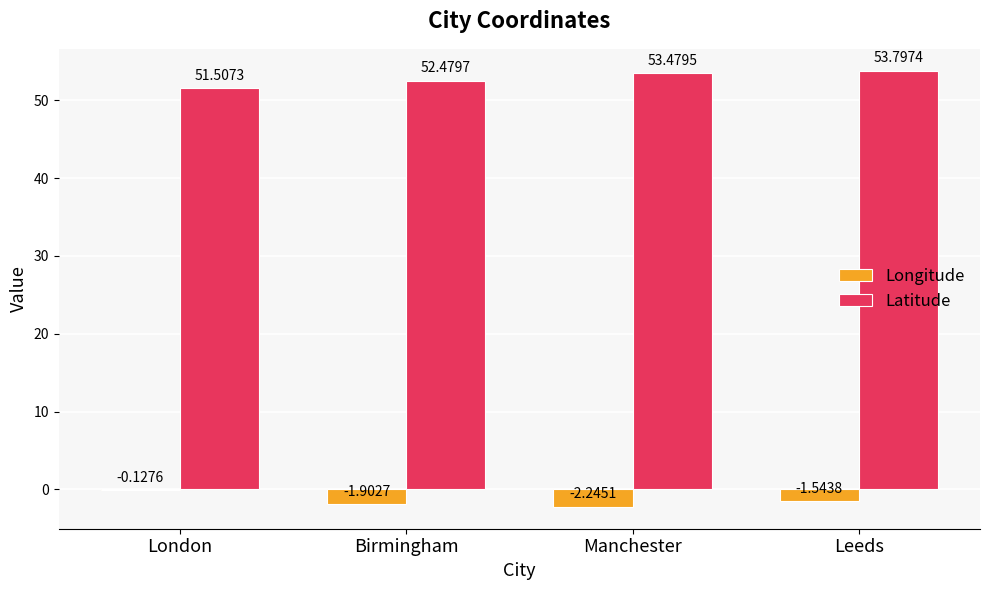

How many series are shown in this chart?

2